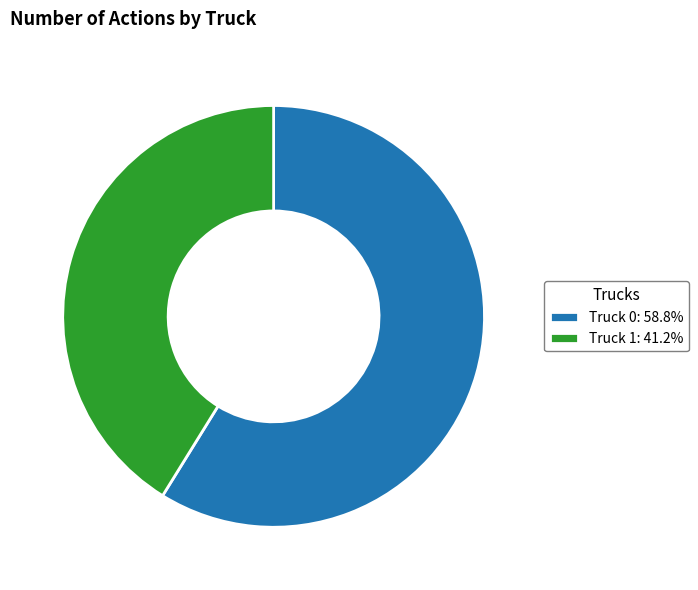

How many slices are in this pie chart?

2